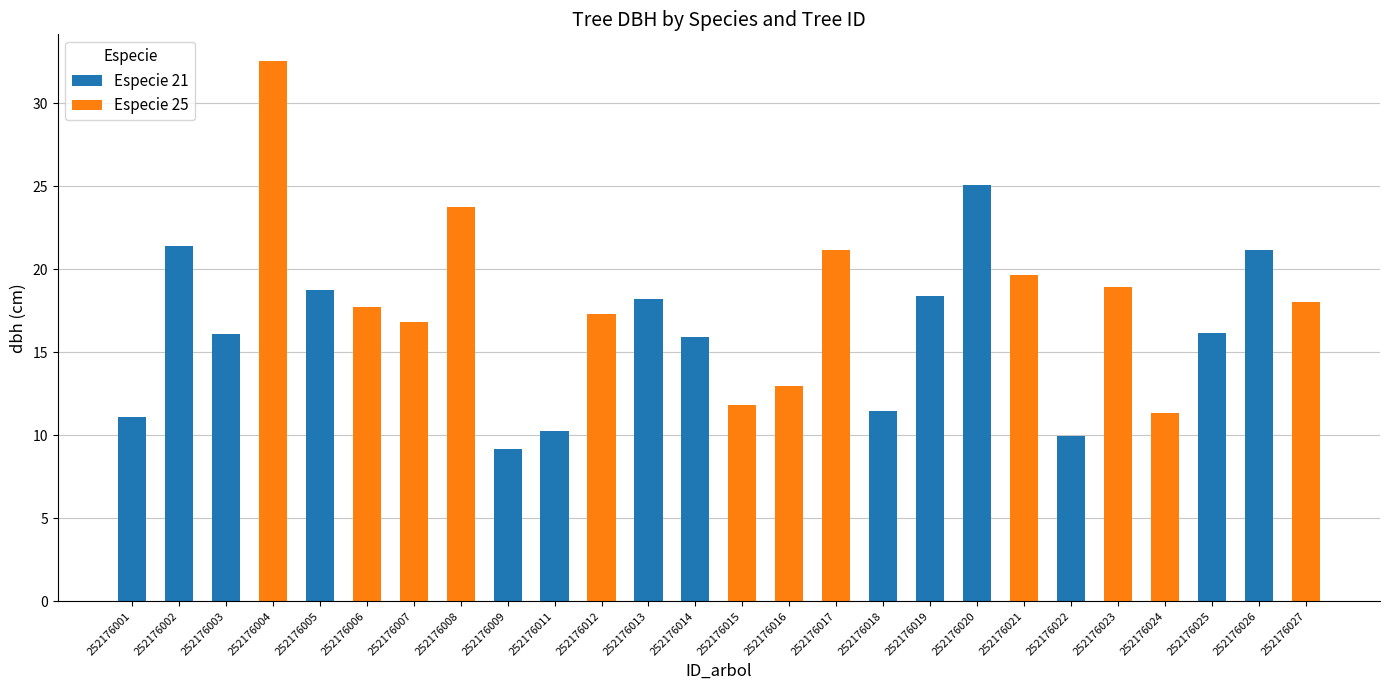

The Especie 21 series shows 25.9 at 252176013. True or false?

False